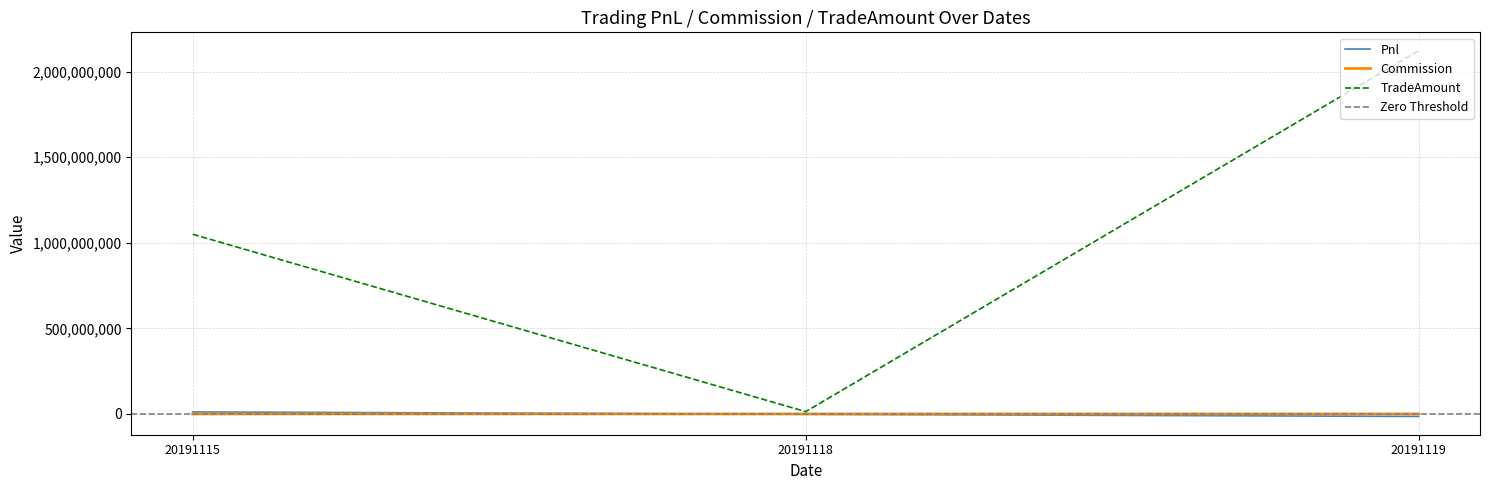

Rank the series at 20191115 from lowest to highest value.

Commission, Pnl, TradeAmount